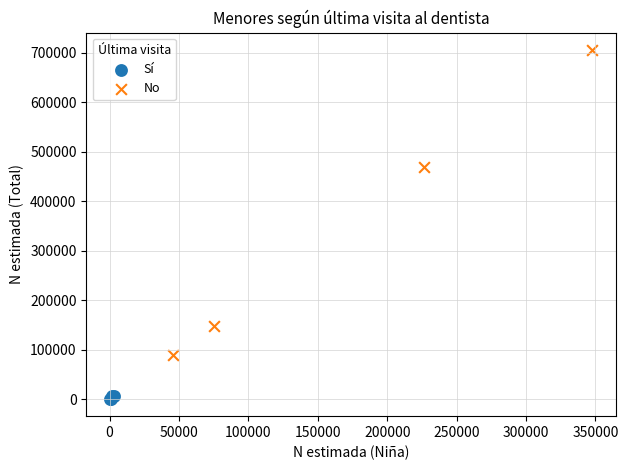

Which series contains the highest Y value?

No